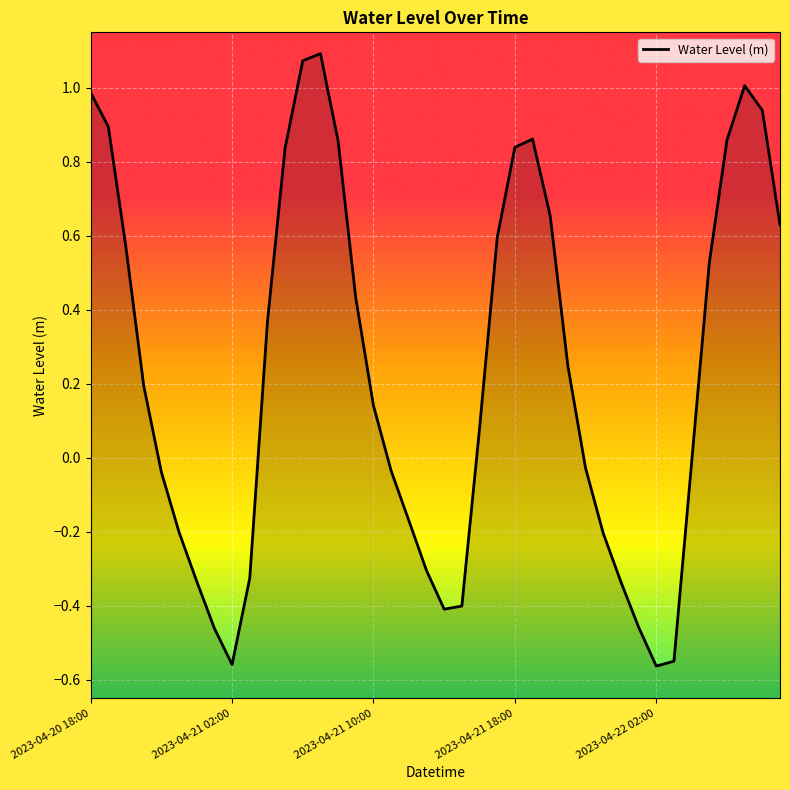

Where is the first local maximum?

13